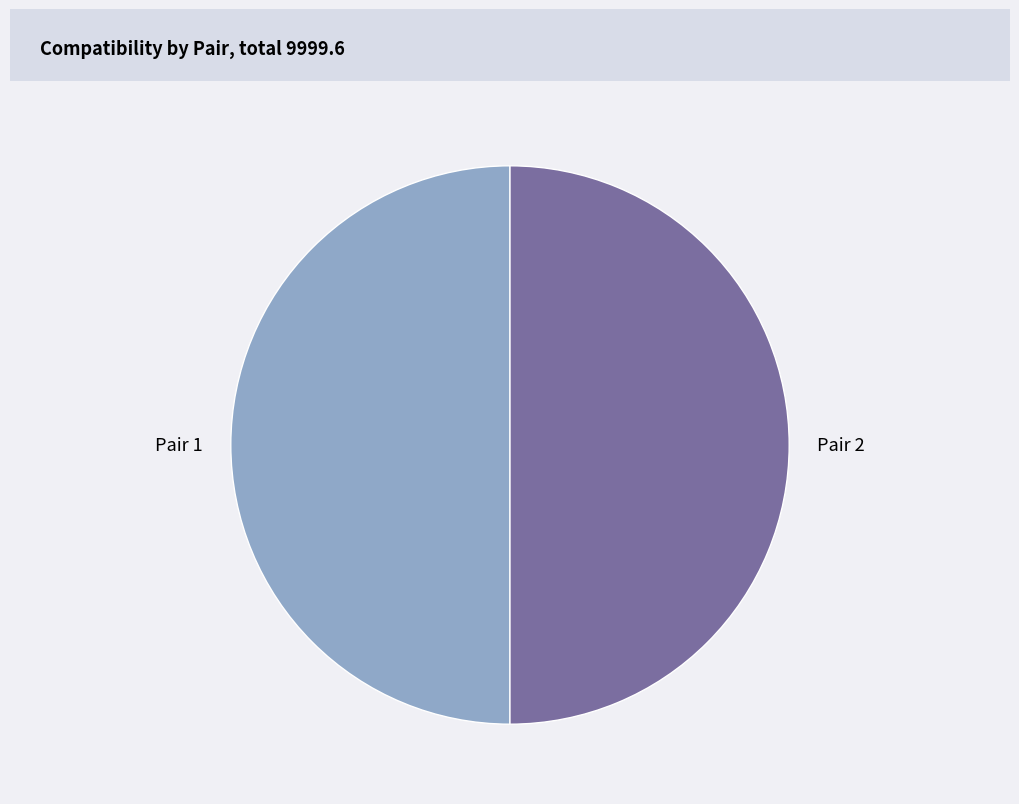

How many slices are in this pie chart?

2